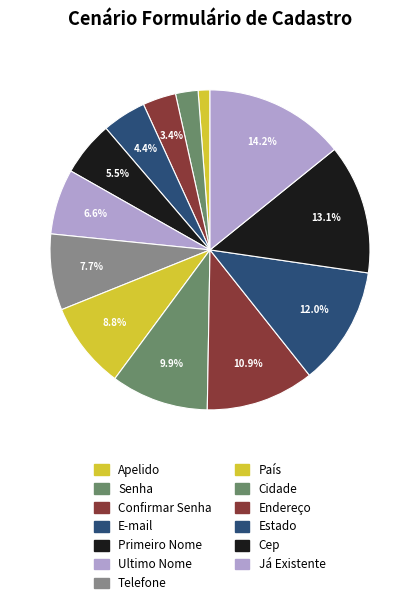

Combined, what portion of the pie is Cep and Estado?

25.1%